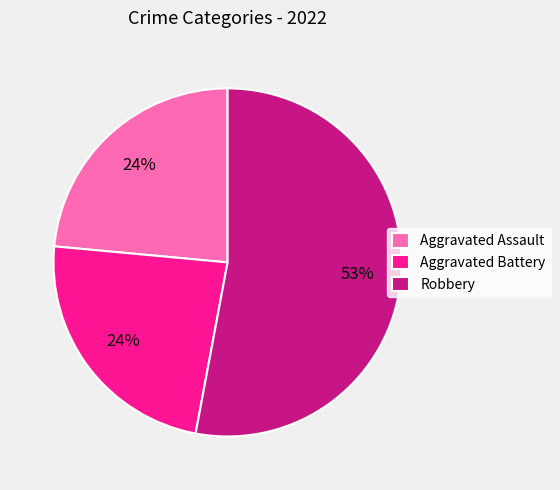

Which category has the biggest portion of the pie?

Robbery